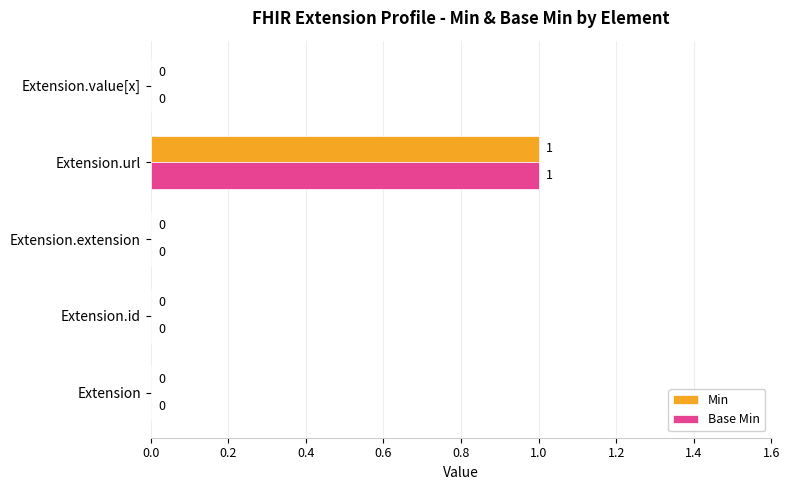

Is it true that Min equals 1 at Extension.url?

True